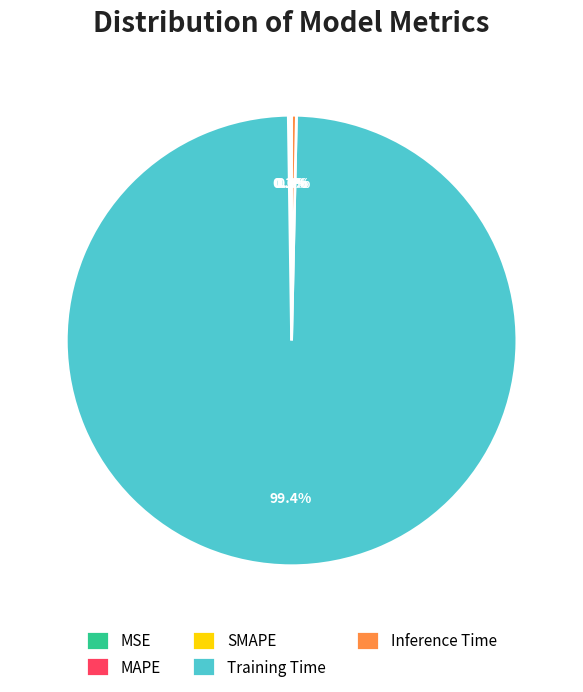

How much of the chart is everything except Inference Time?

99.7%